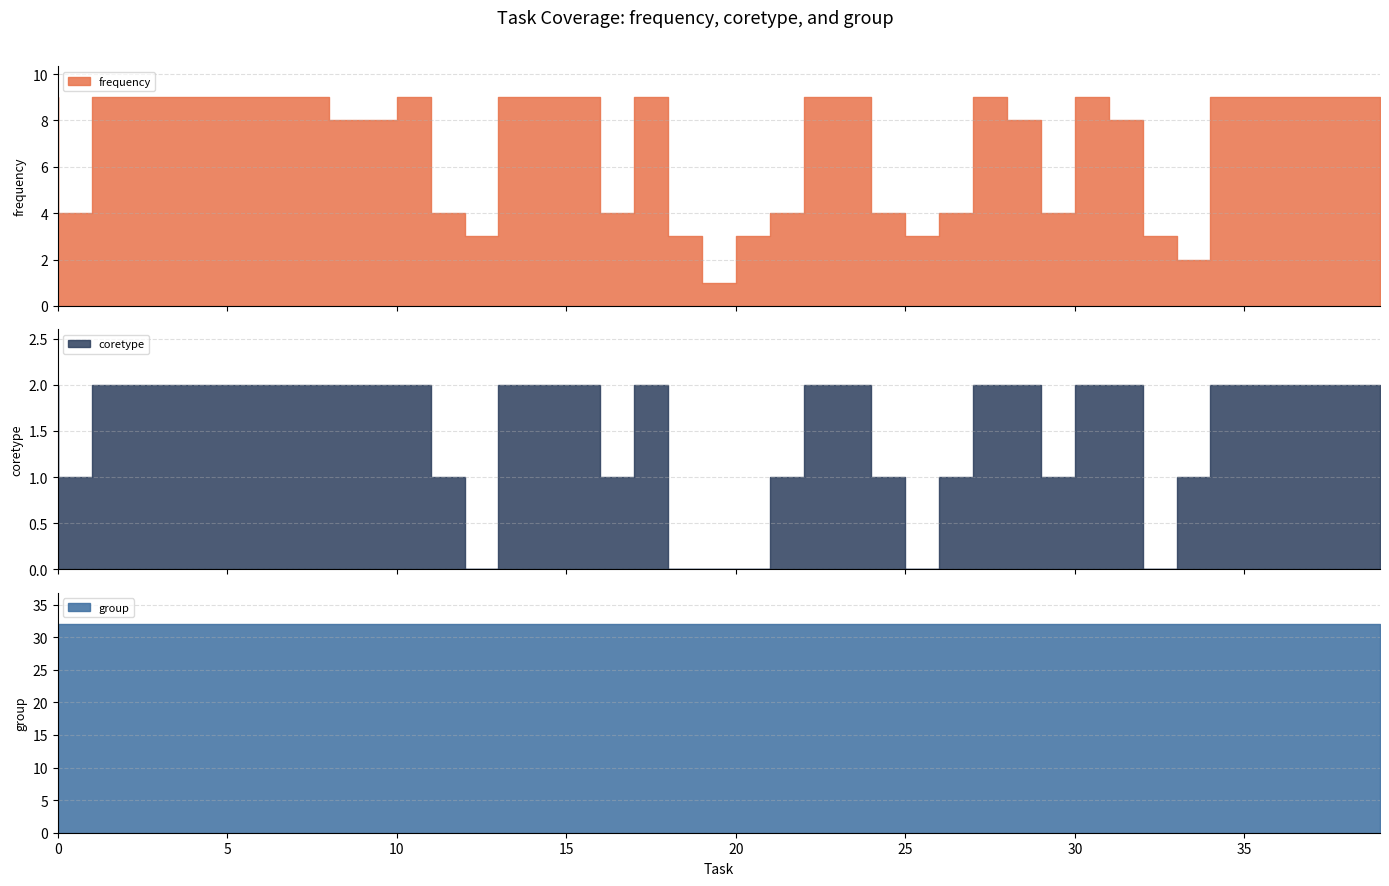

What is the total value across all series at 23?

43